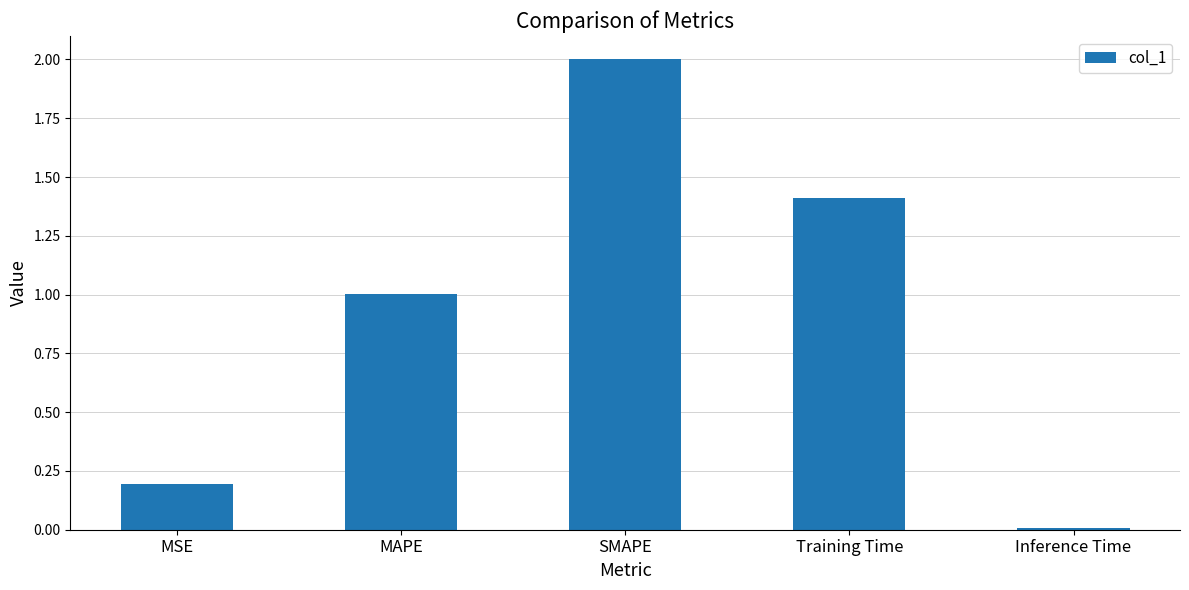

What is the ratio of the value at Training Time to the value at SMAPE?

0.7